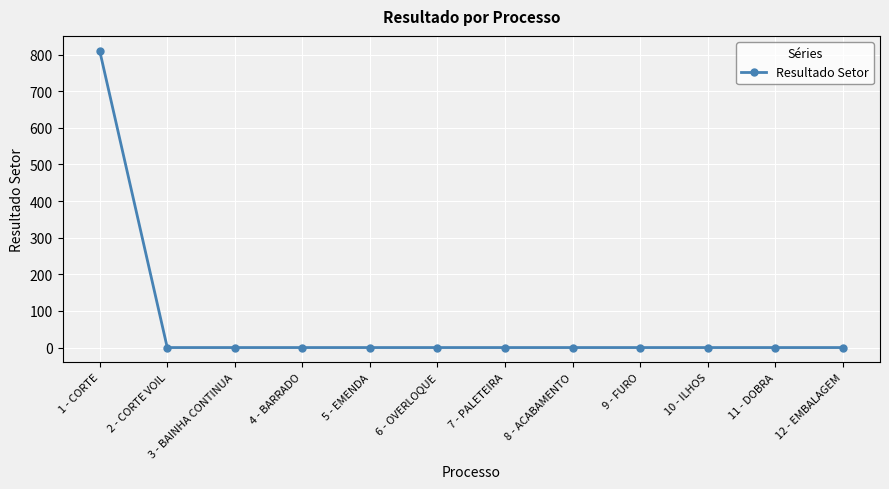

What is the label of the 1st point from the left?

1 - CORTE